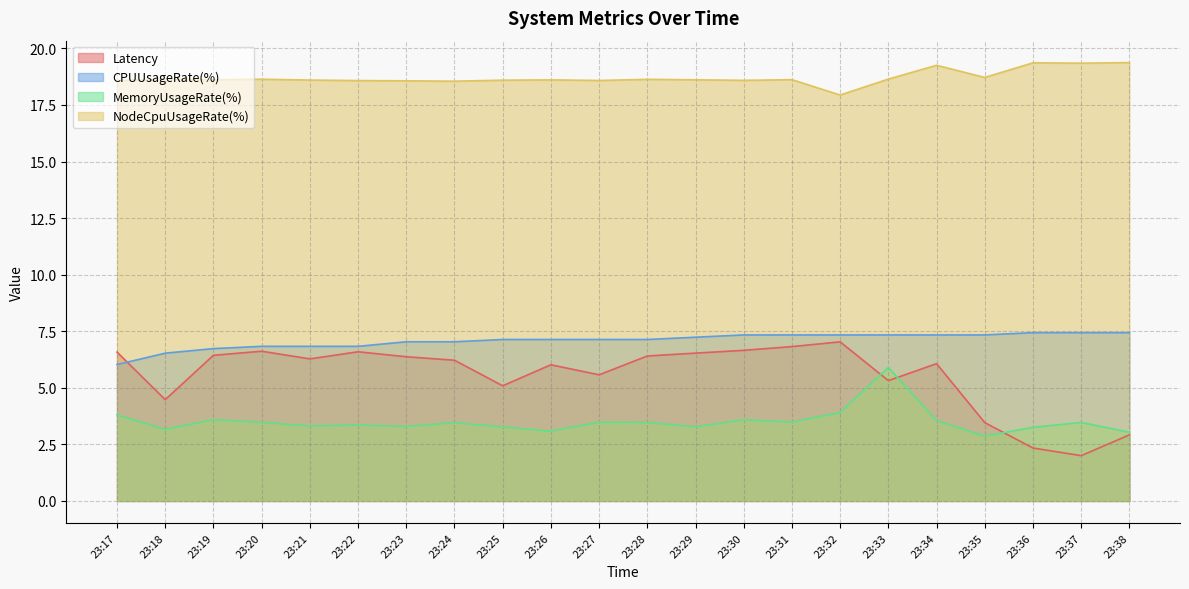

Between 23:24 and 23:28, which series saw the biggest shift?

Latency